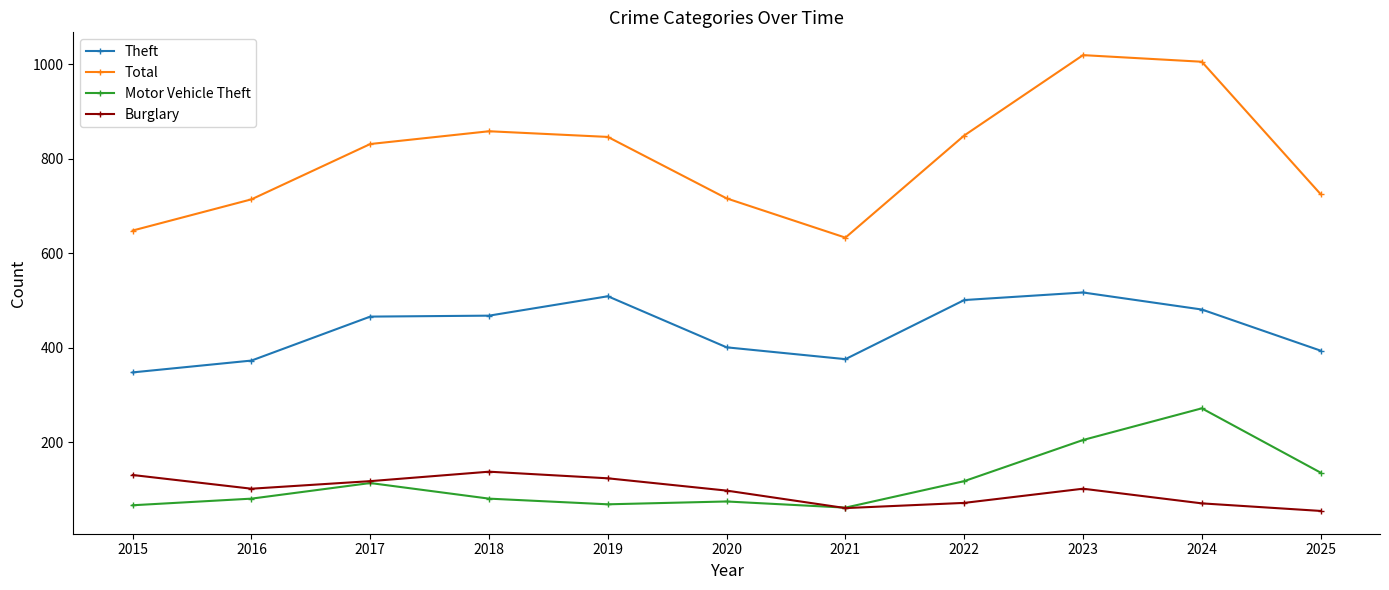

What is the value of the Theft point at the 7th from the left?

376